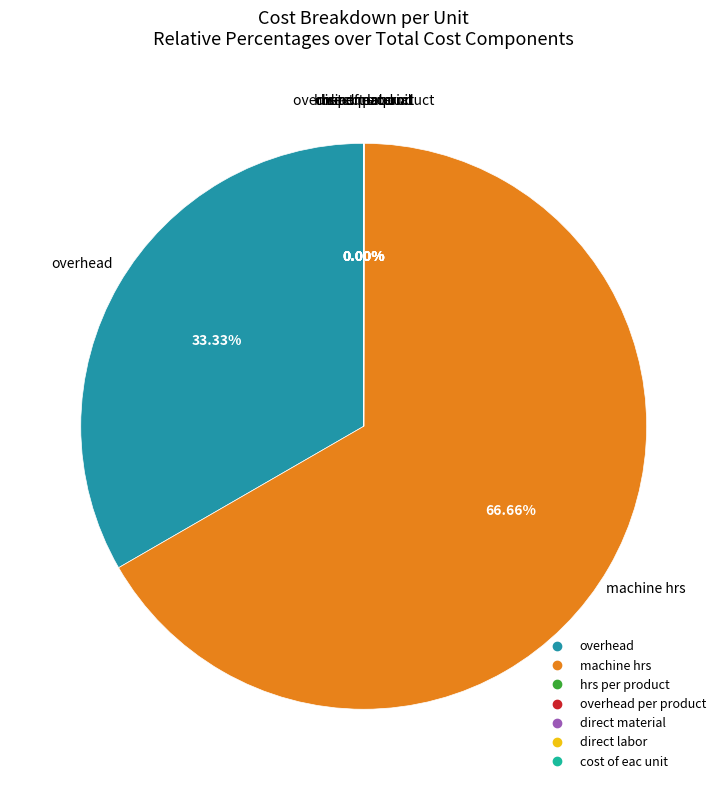

Does any single category account for the majority?

Yes